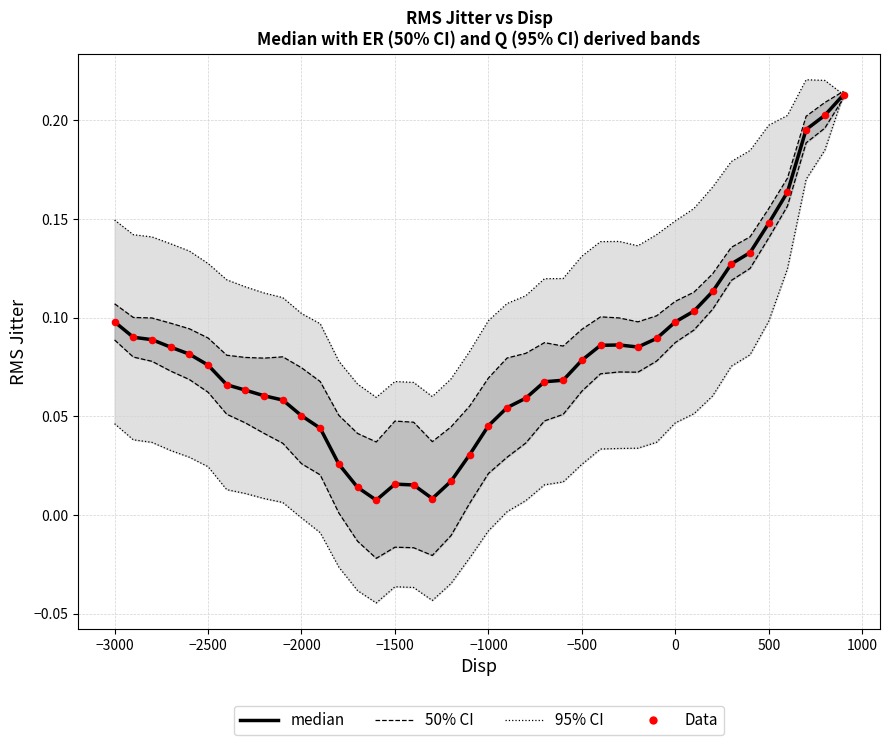

Is the value of 50% CI at 11 greater than the value of Data at 12?

Yes